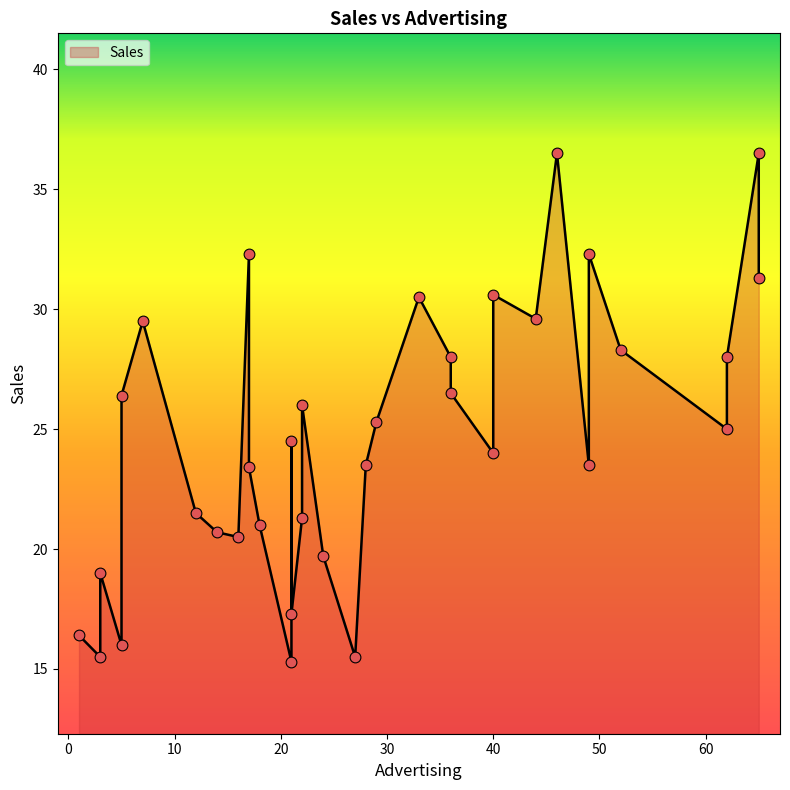

What is the change in value from 22 to 29?

+4.0